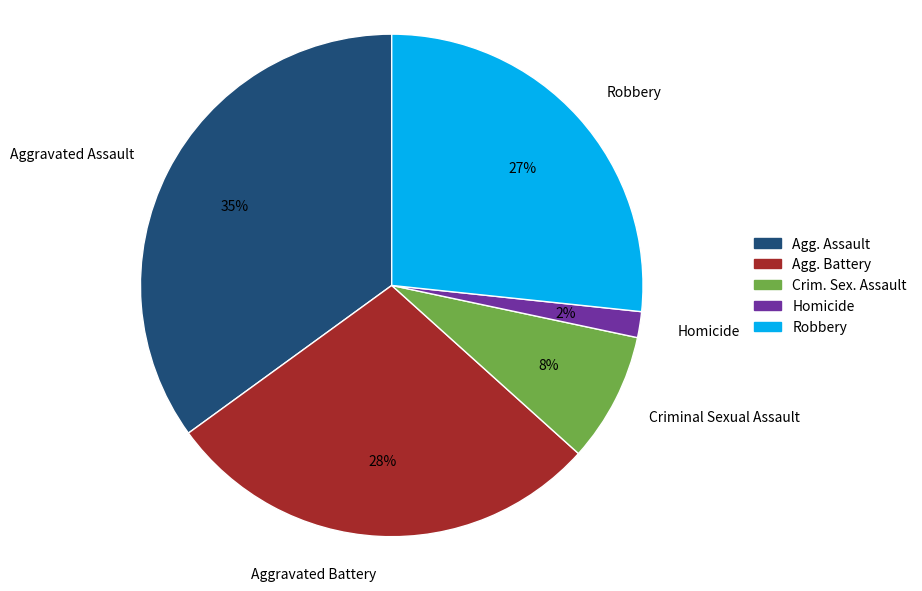

Is there a majority slice in this chart?

No